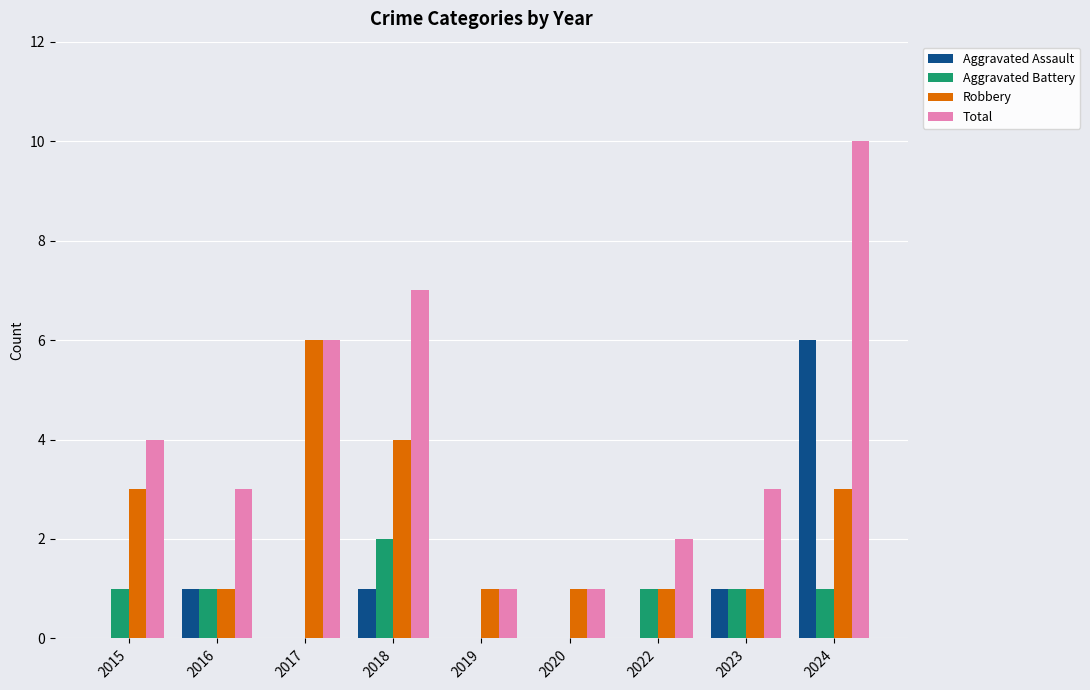

How many groups of bars are there?

9